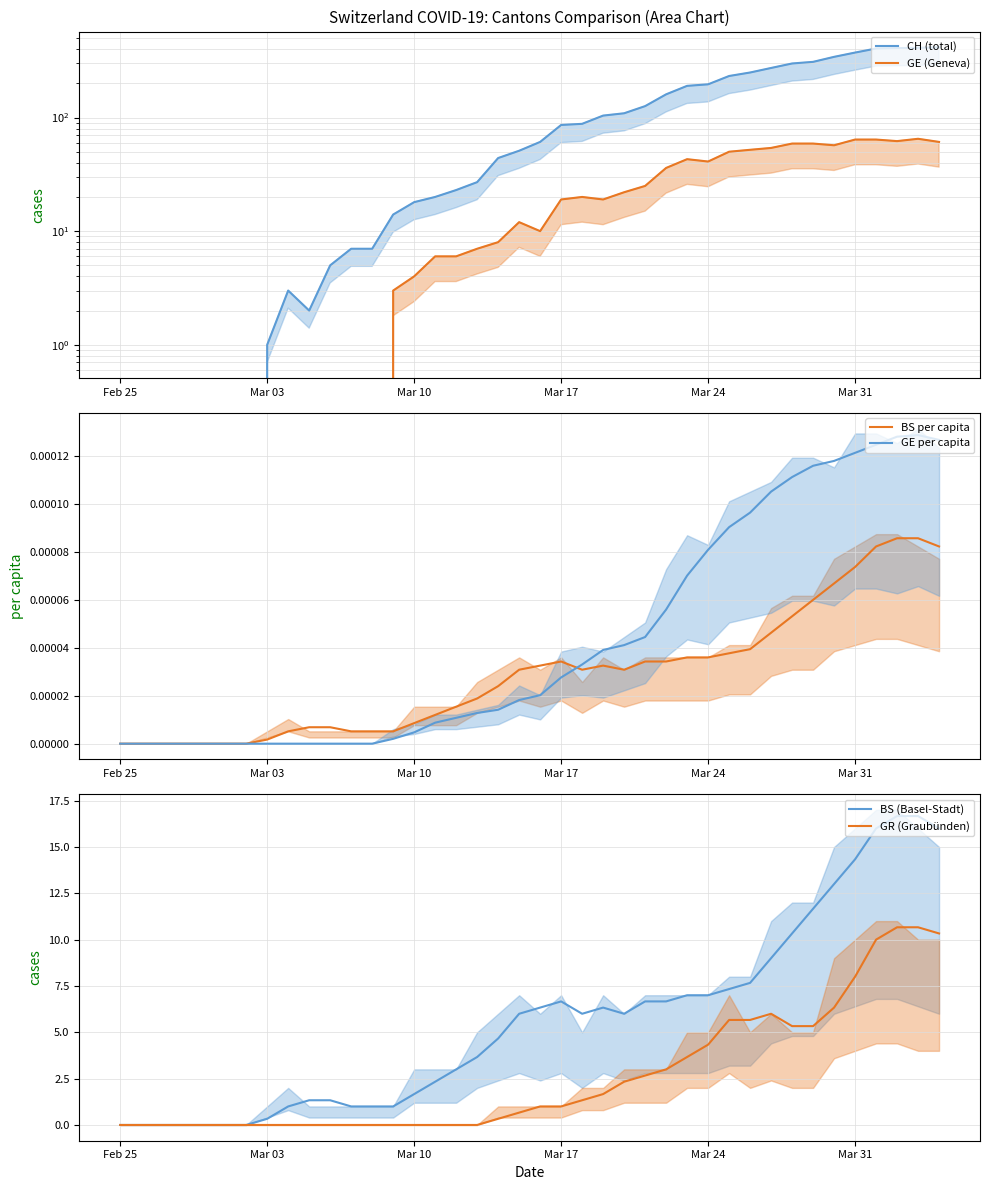

What is the difference between the maximum and minimum values in the GR (Graubünden) series?

10.7